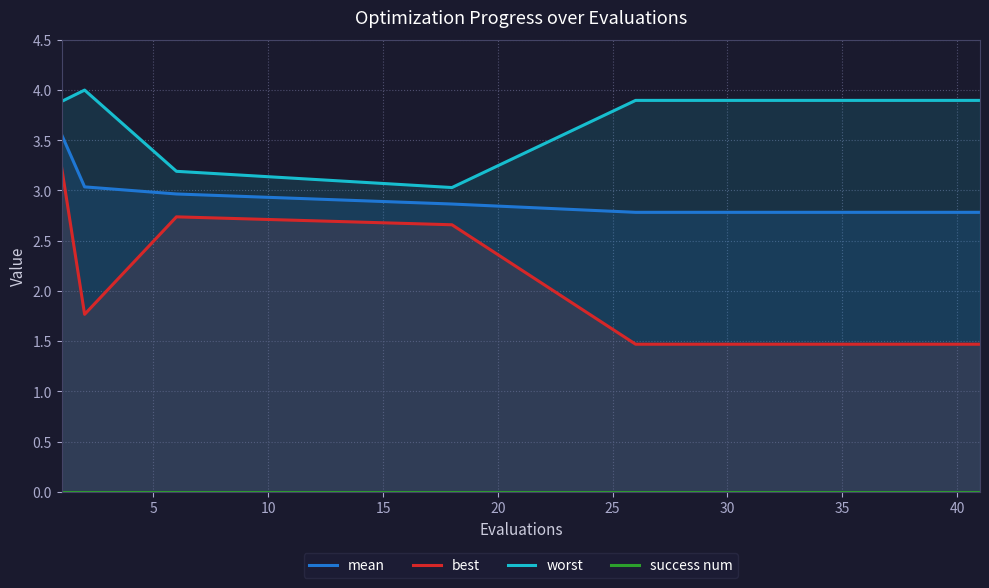

Which has a higher value, 25 or 17?

25